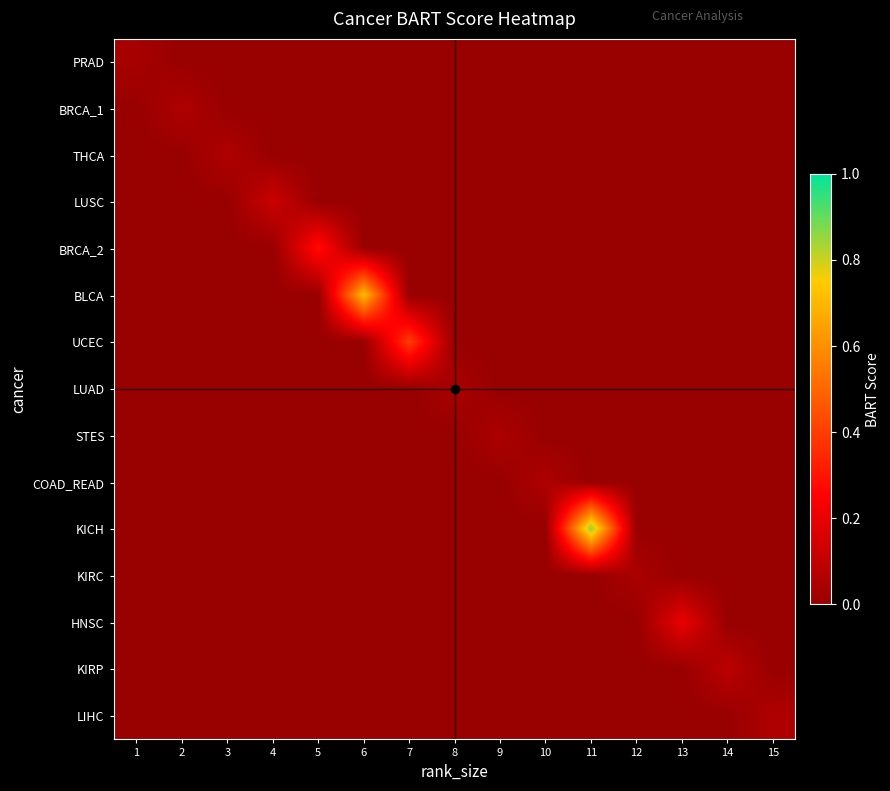

List the series in order of their peak value, highest first.

KICH, BLCA, UCEC, BRCA_2, HNSC, LUSC, KIRP, THCA, BRCA_1, COAD_READ, LIHC, STES, KIRC, LUAD, PRAD